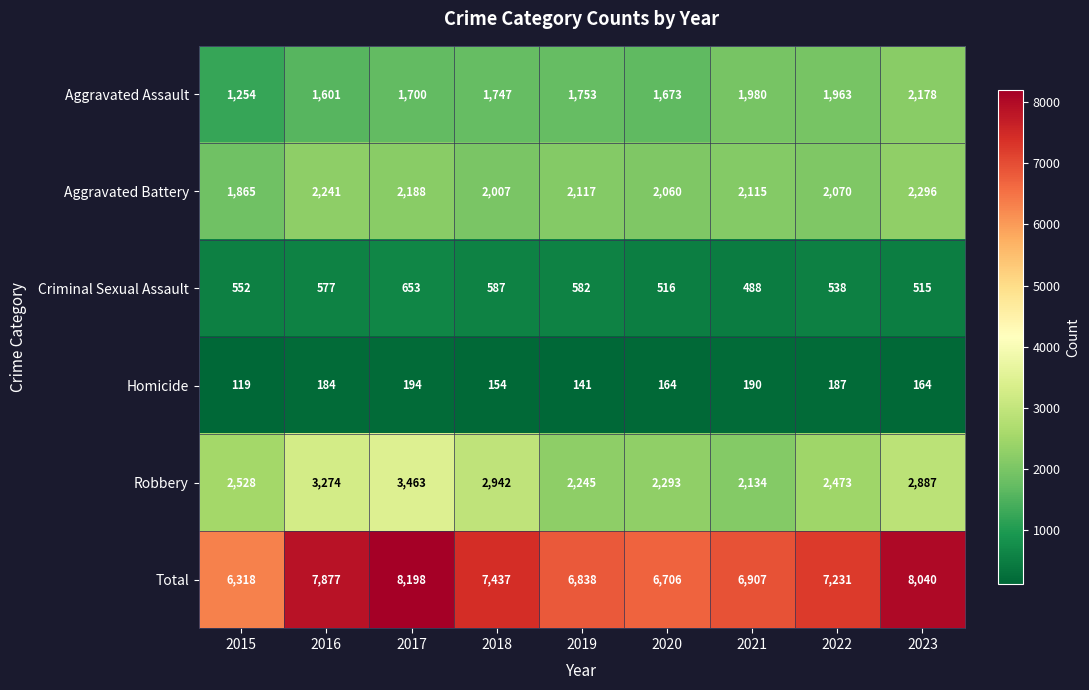

What is the spread (max minus min) of values at 2018?

7283